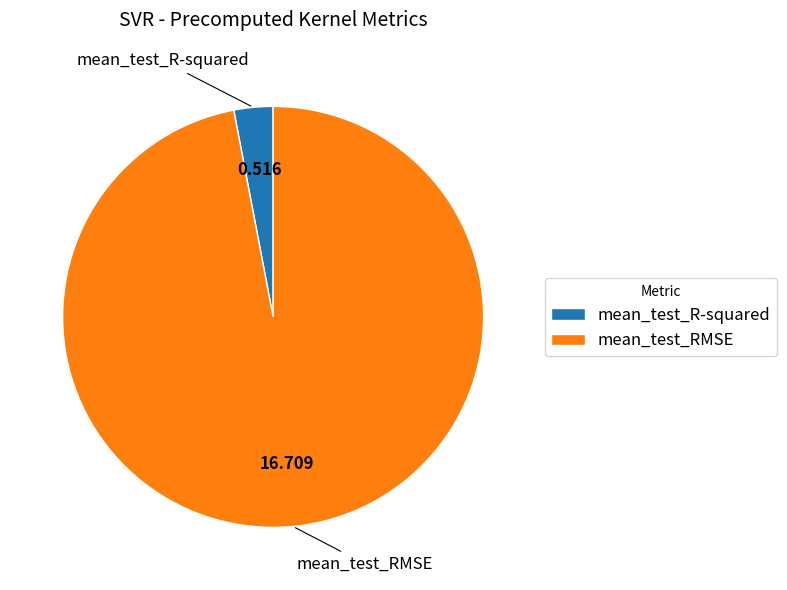

Which has a higher value, mean_test_RMSE or mean_test_R-squared?

mean_test_RMSE